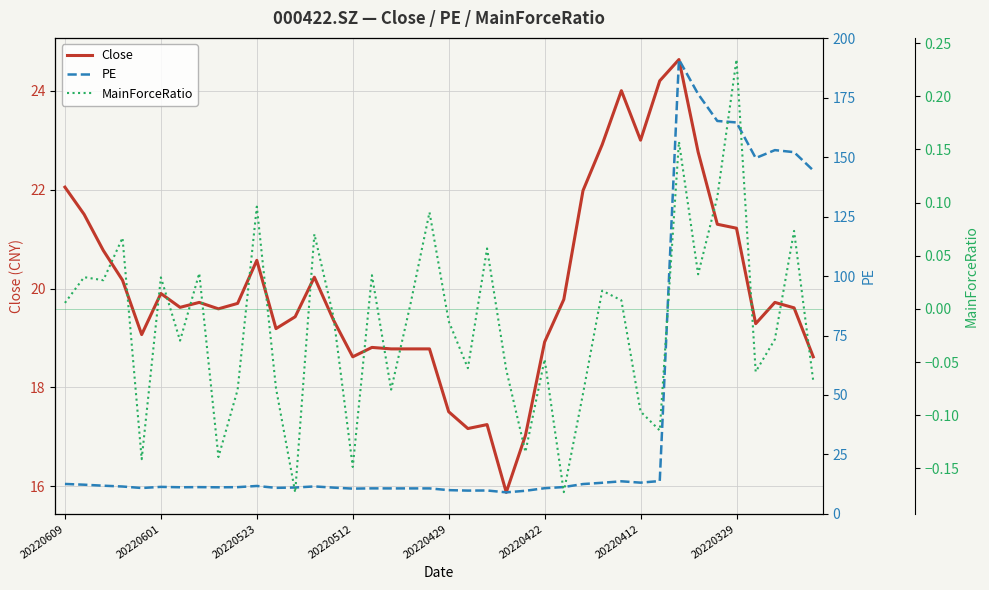

The PE series shows 176.5 at 33. True or false?

True